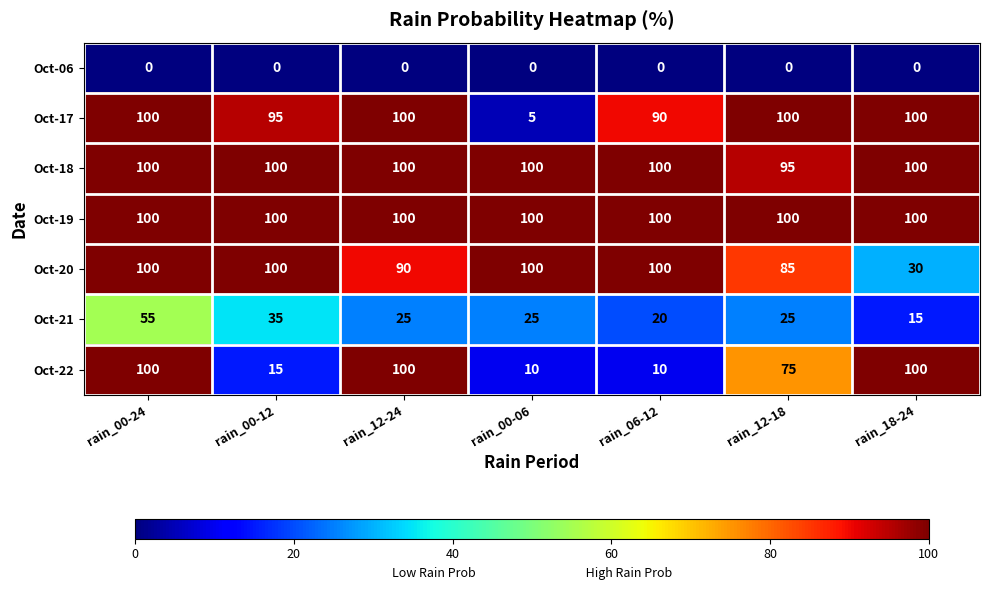

Which series changed the most between rain_00-12 and rain_12-24?

Oct-22